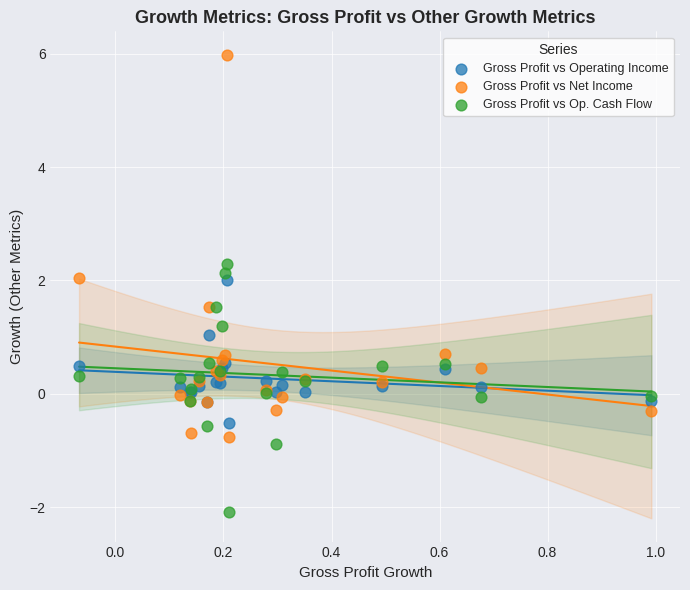

Which series reaches the maximum Y coordinate?

Gross Profit vs Net Income